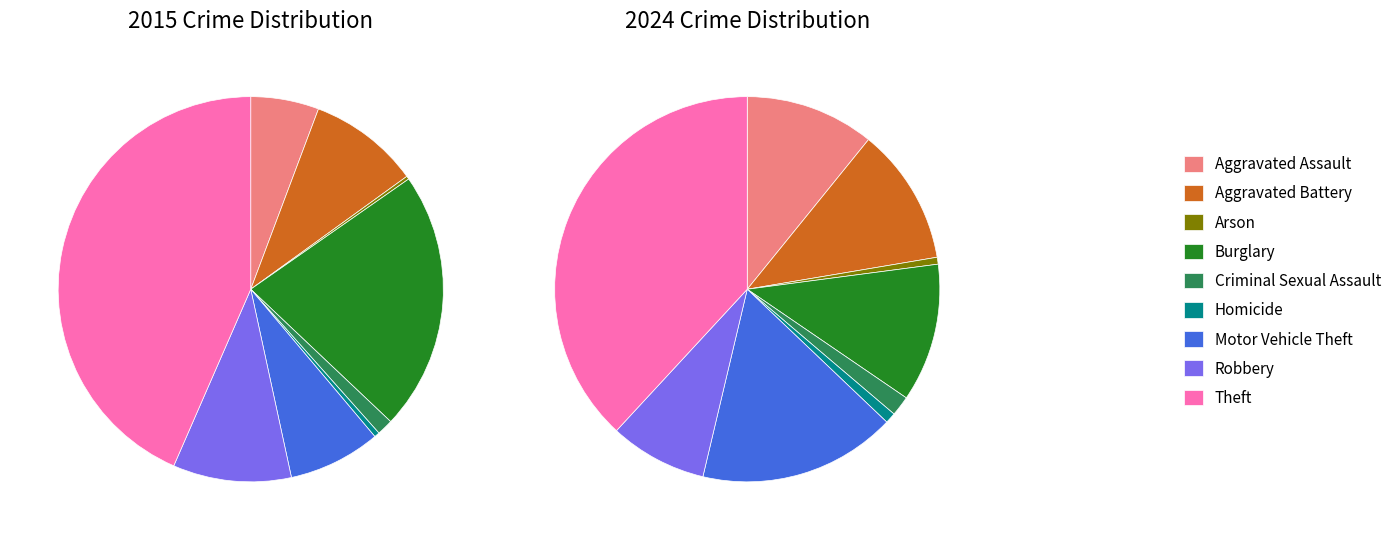

Is it true that values_2015 is 17% of the pie?

False